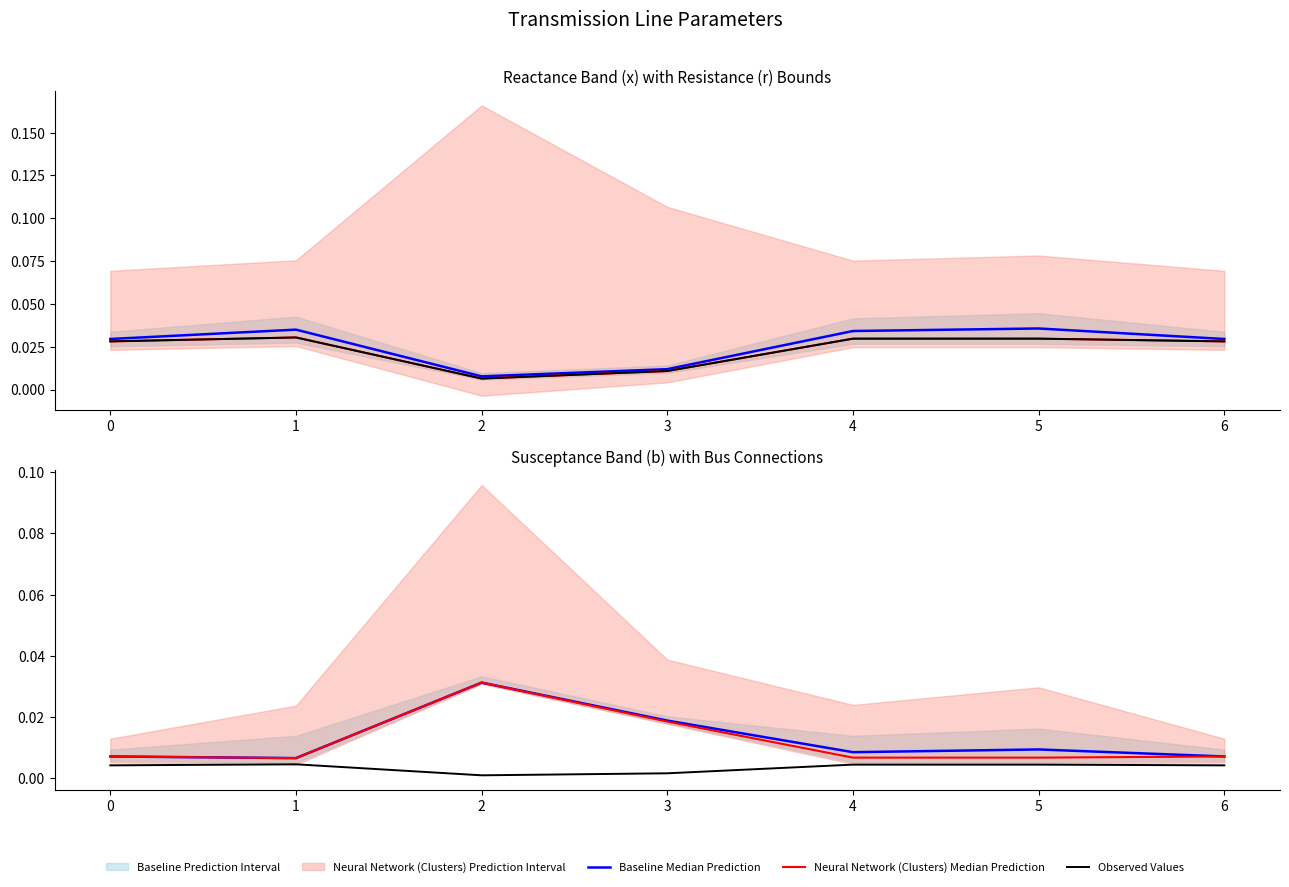

At which label is Observed Values closest to 0?

2